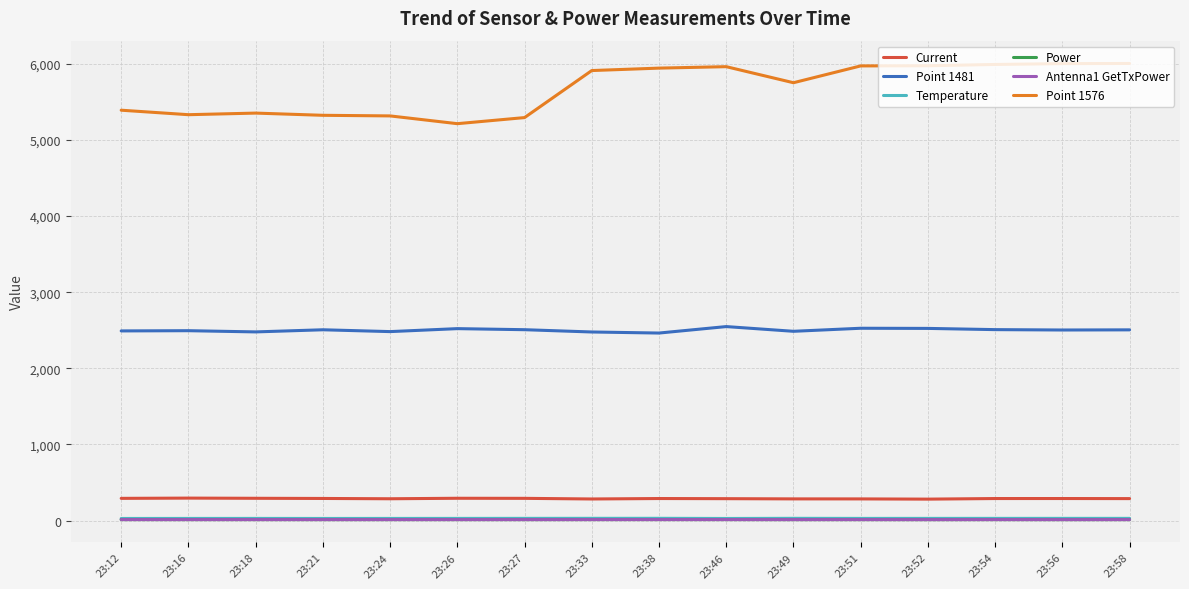

What is the maximum value for Point 1481?

2548.0